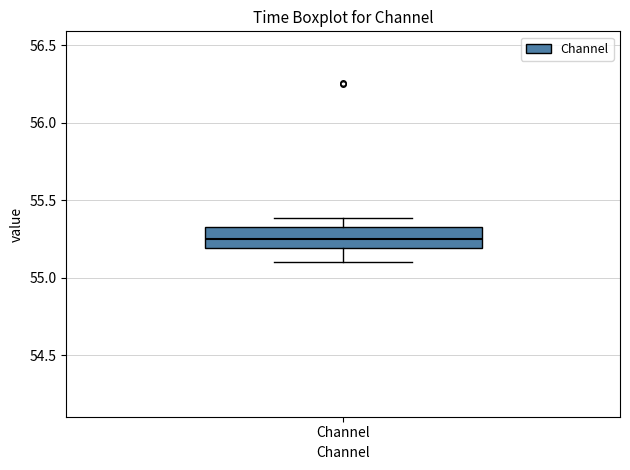

Transcribe this box plot: give where the median line is, the range the box spans, and where the two whiskers end, as read against the y-axis. The values are not printed on the chart, so give them approximately, as read against the axis.

median 55.25, box 55.20 to 55.35, whiskers 55.10 to 55.40